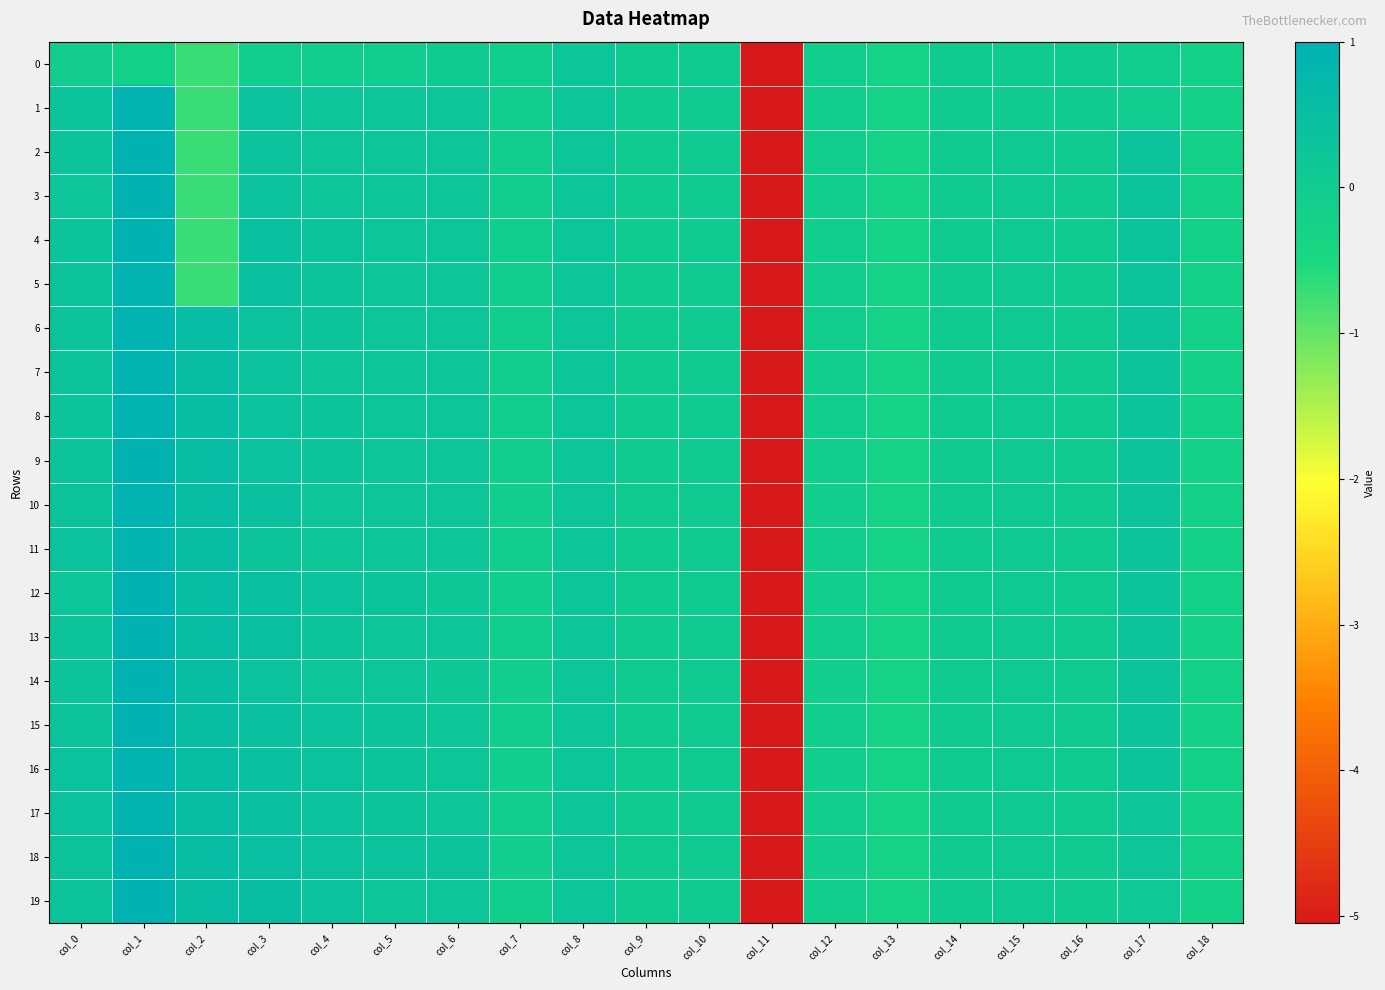

Rank the series by their maximum value, from highest to lowest.

12, 3, 14, 15, 2, 19, 4, 13, 9, 18, 1, 5, 6, 8, 7, 10, 16, 17, 11, 0